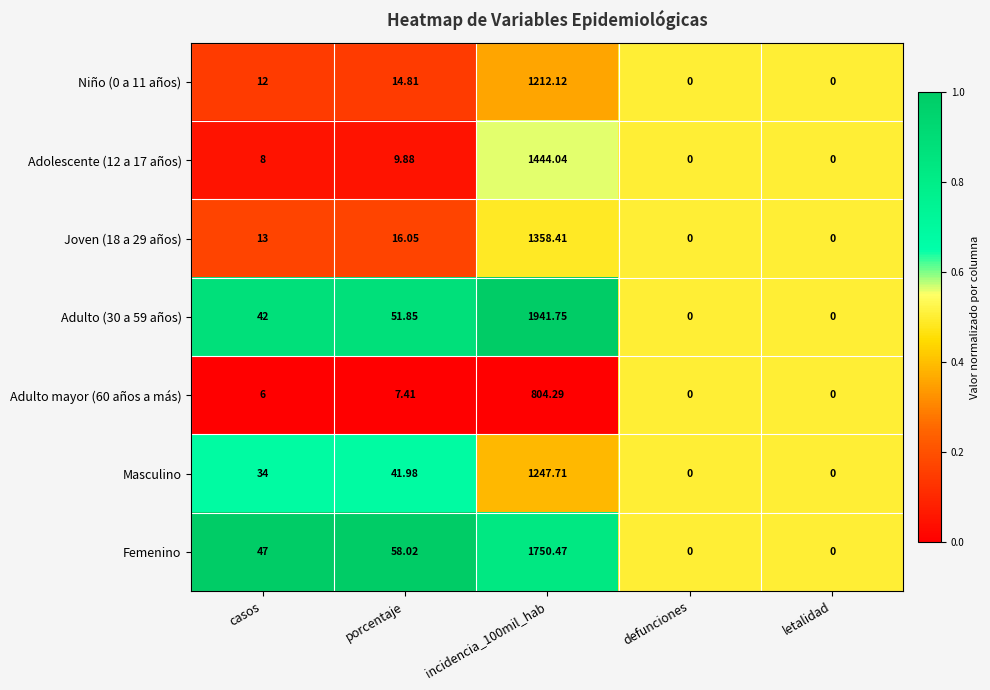

Which series changed the most between casos and letalidad?

Femenino